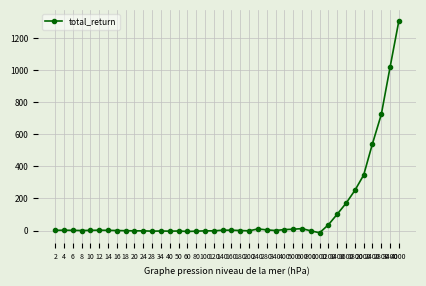

What is the average value?

113